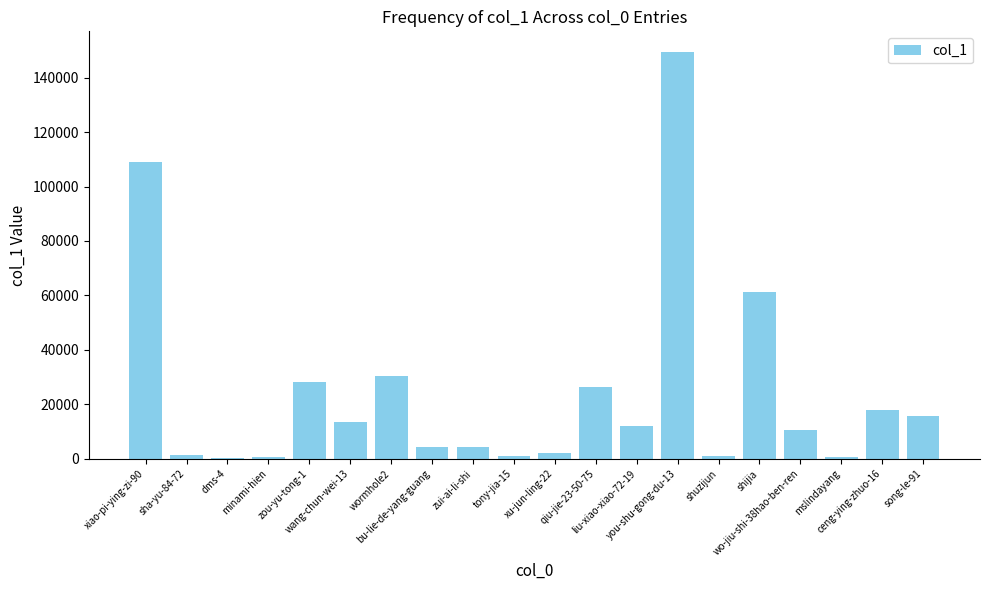

What is the sum of the values at sha-yu-84-72 and zou-yu-tong-1?

29400